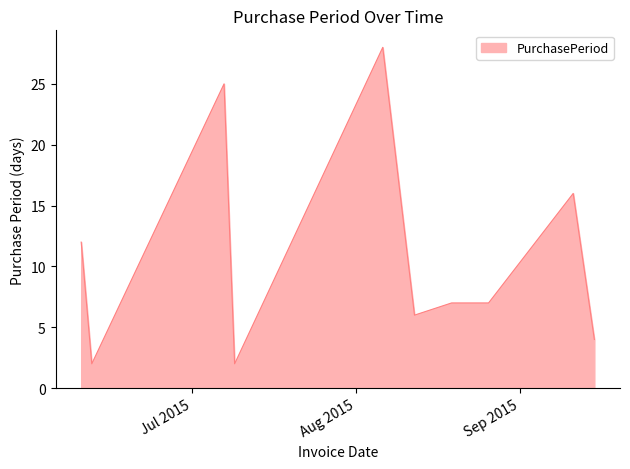

What is the difference between the maximum and minimum values?

26